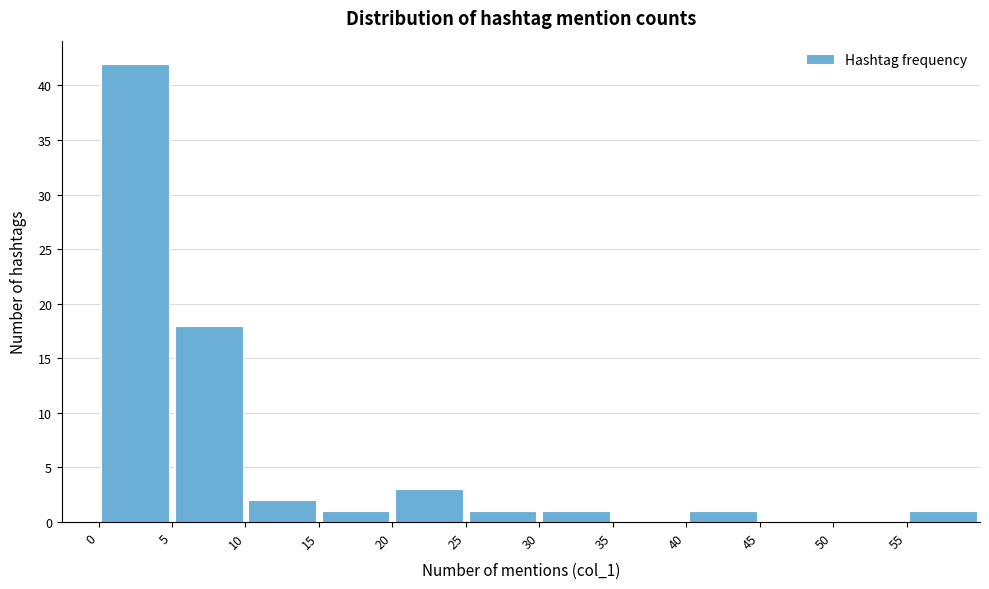

Reading left to right, list every bar in this chart as the range it spans on the x-axis followed by its height. The values are not printed on the chart, so give them approximately, as read against the axis.

0 to 5: 42
5 to 10: 18
10 to 15: 2
15 to 20: 1
20 to 25: 3
25 to 30: 1
30 to 35: 1
35 to 40: 0
40 to 45: 1
45 to 50: 0
50 to 55: 0
55 to 60: 1